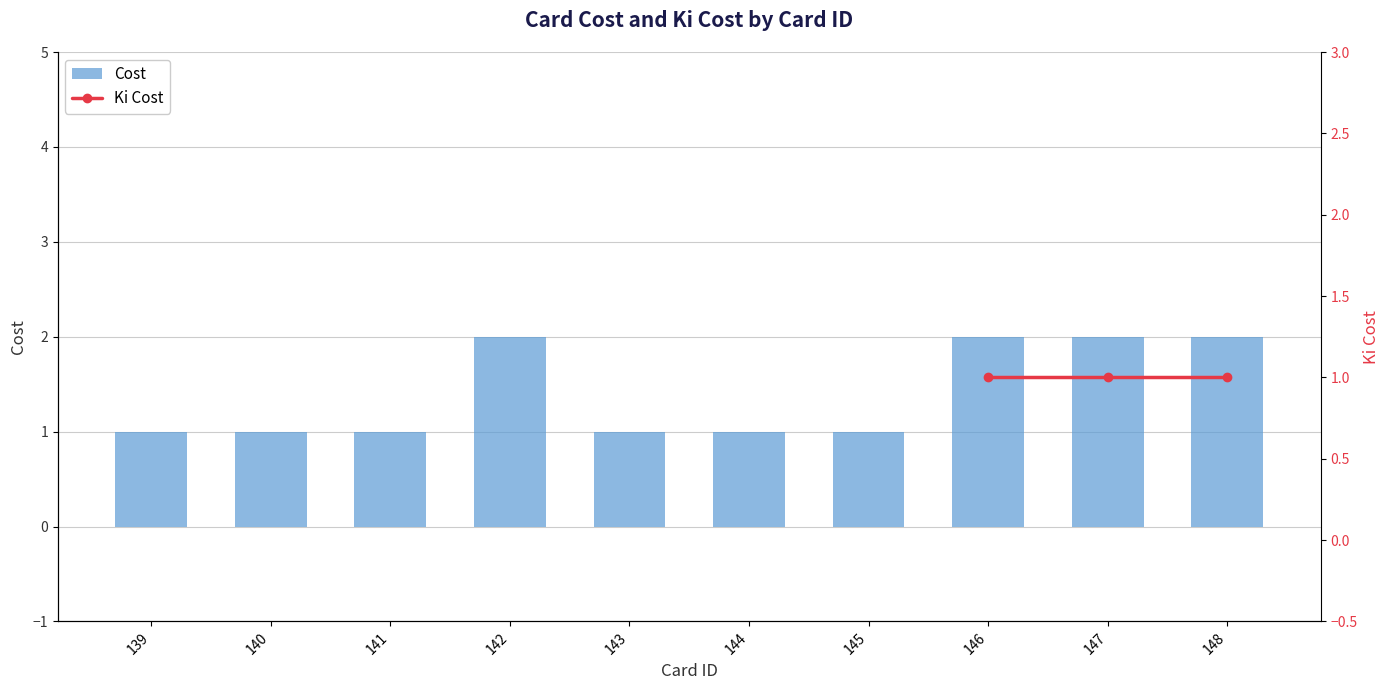

How many Cost values are between 1 and 2?

10